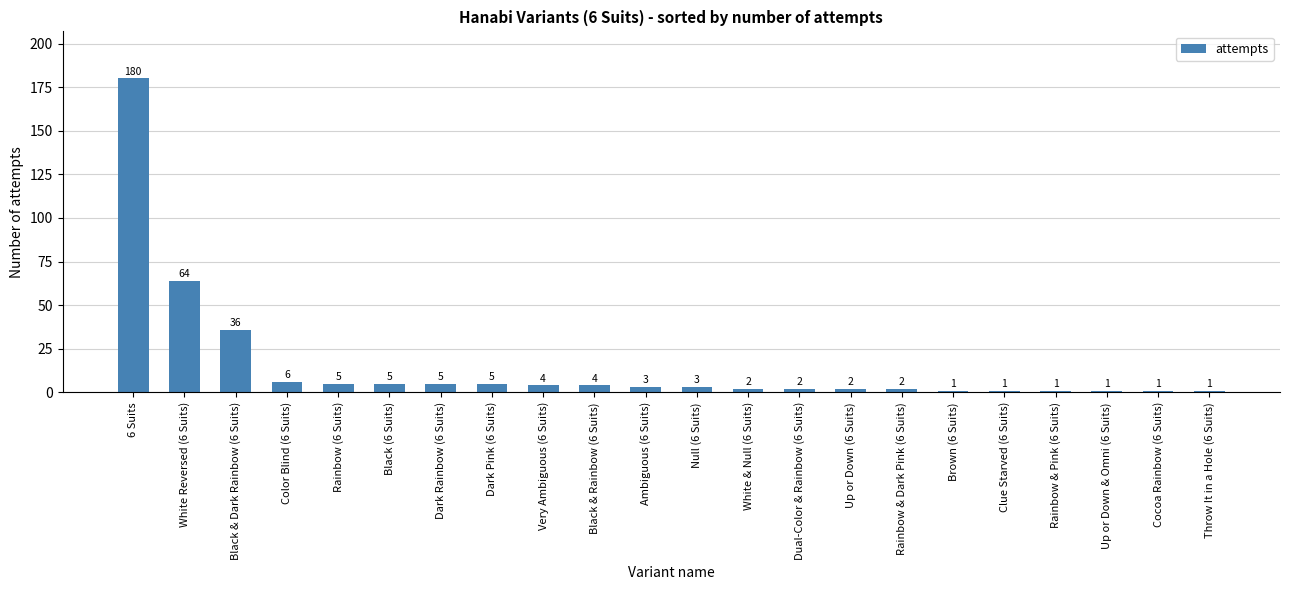

What is the greatest value displayed?

180